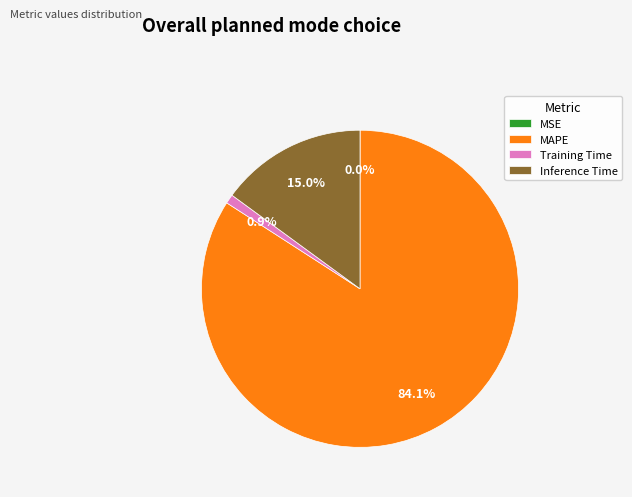

What is the total percentage of Inference Time and Training Time?

15.9%